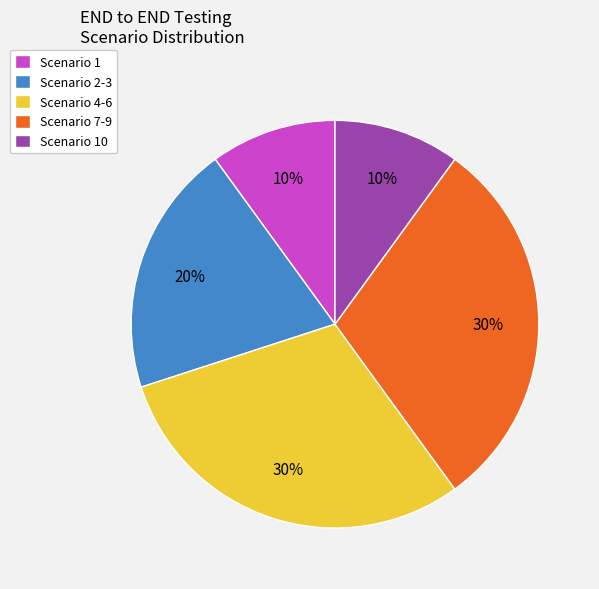

What percentage is the Scenario 10 slice, to the nearest percent?

10%